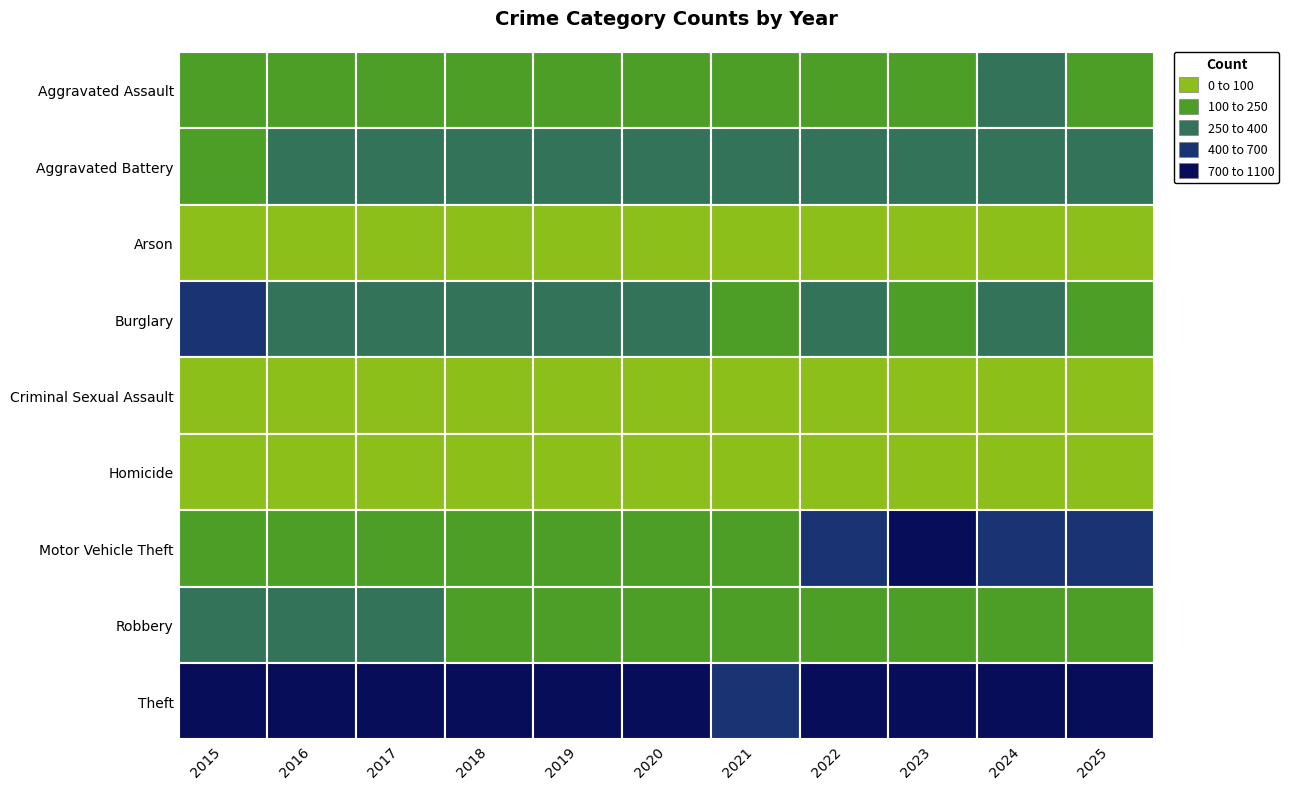

At which label is Aggravated Assault closest to 220?

2023